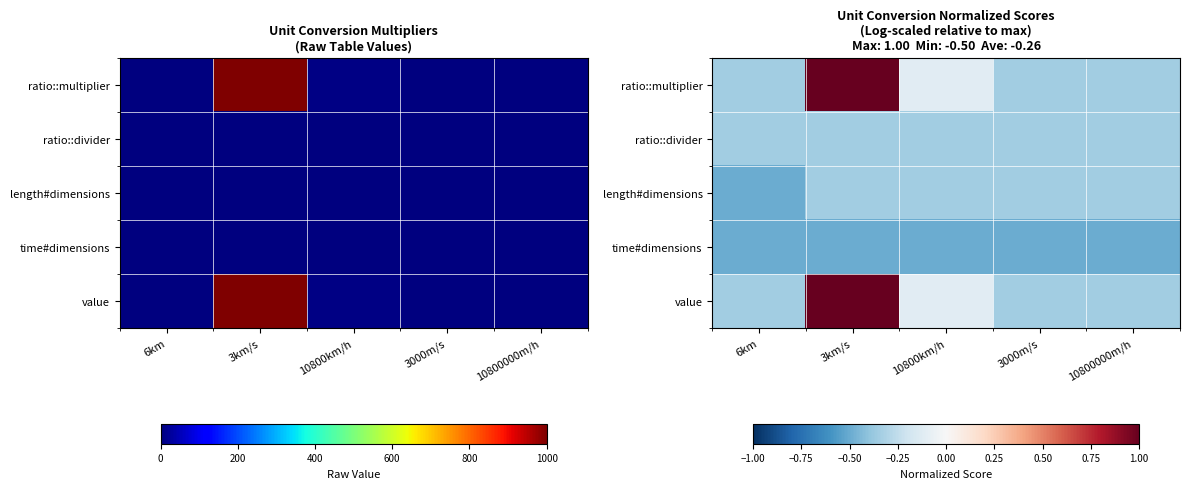

The length#dimensions series shows -0.3 at 10800km/h. True or false?

True